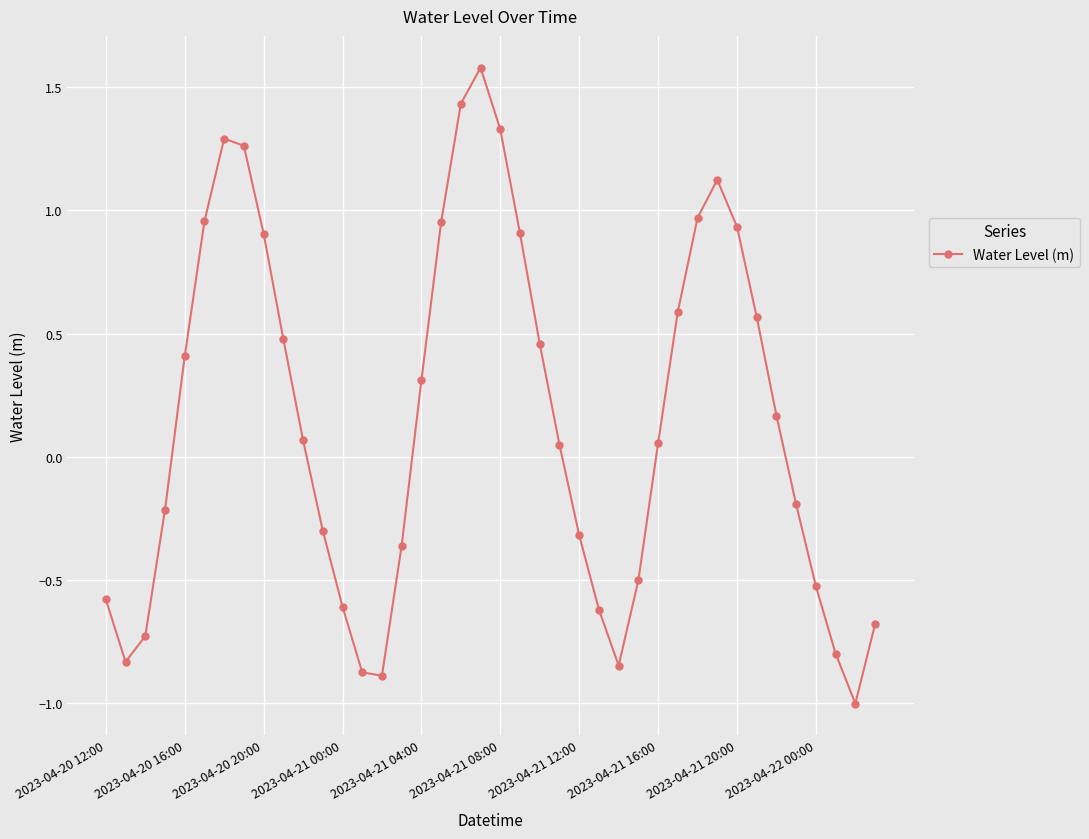

What is the greatest value displayed?

1.6